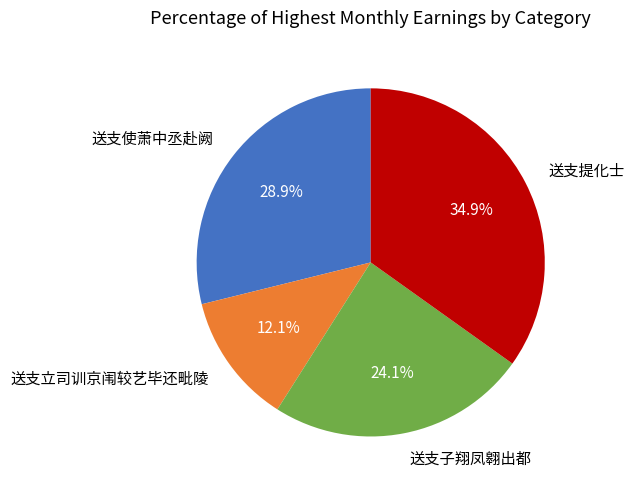

Rank the categories by value from highest to lowest.

送支提化士, 送支使萧中丞赴阙, 送支子翔凤翱出都, 送支立司训京闱较艺毕还毗陵